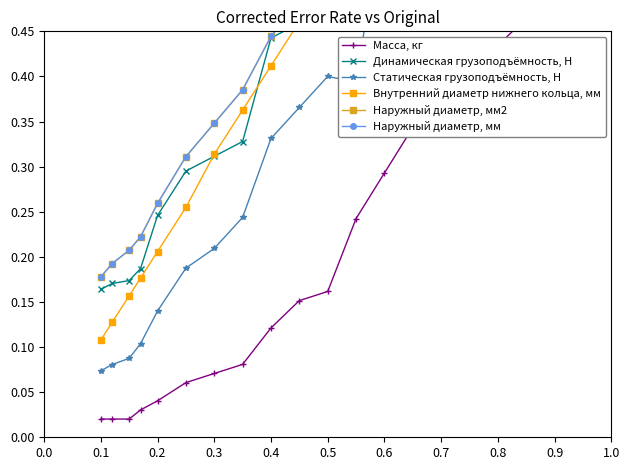

What are all the series names shown in the legend?

Масса, кг, Динамическая грузоподъёмность, Н, Статическая грузоподъёмность, Н, Внутренний диаметр нижнего кольца, мм, Наружный диаметр, мм2, Наружный диаметр, мм